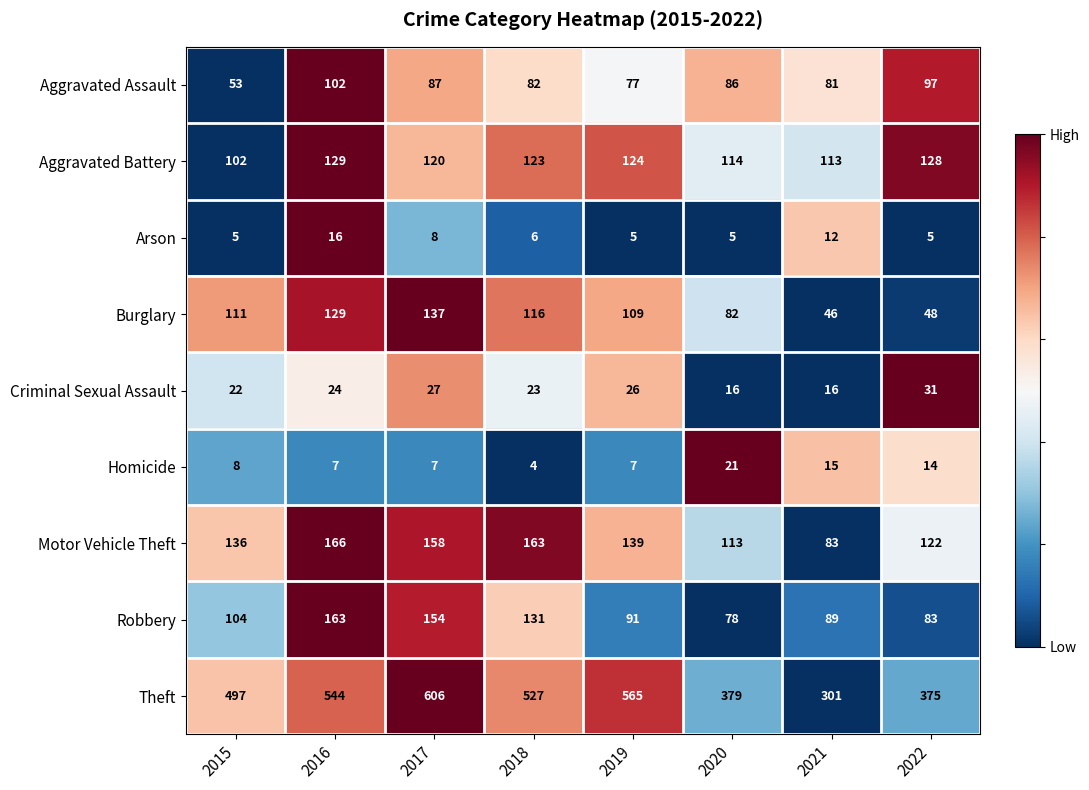

How many data points in Aggravated Assault are less than 86?

4